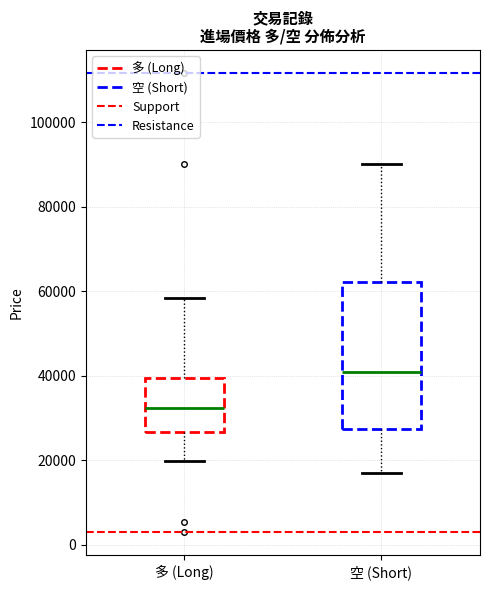

Where does the lower whisker of the box for 空 (Short) end on the y-axis? The values are not printed on the chart, so give them approximately, as read against the axis.

18000